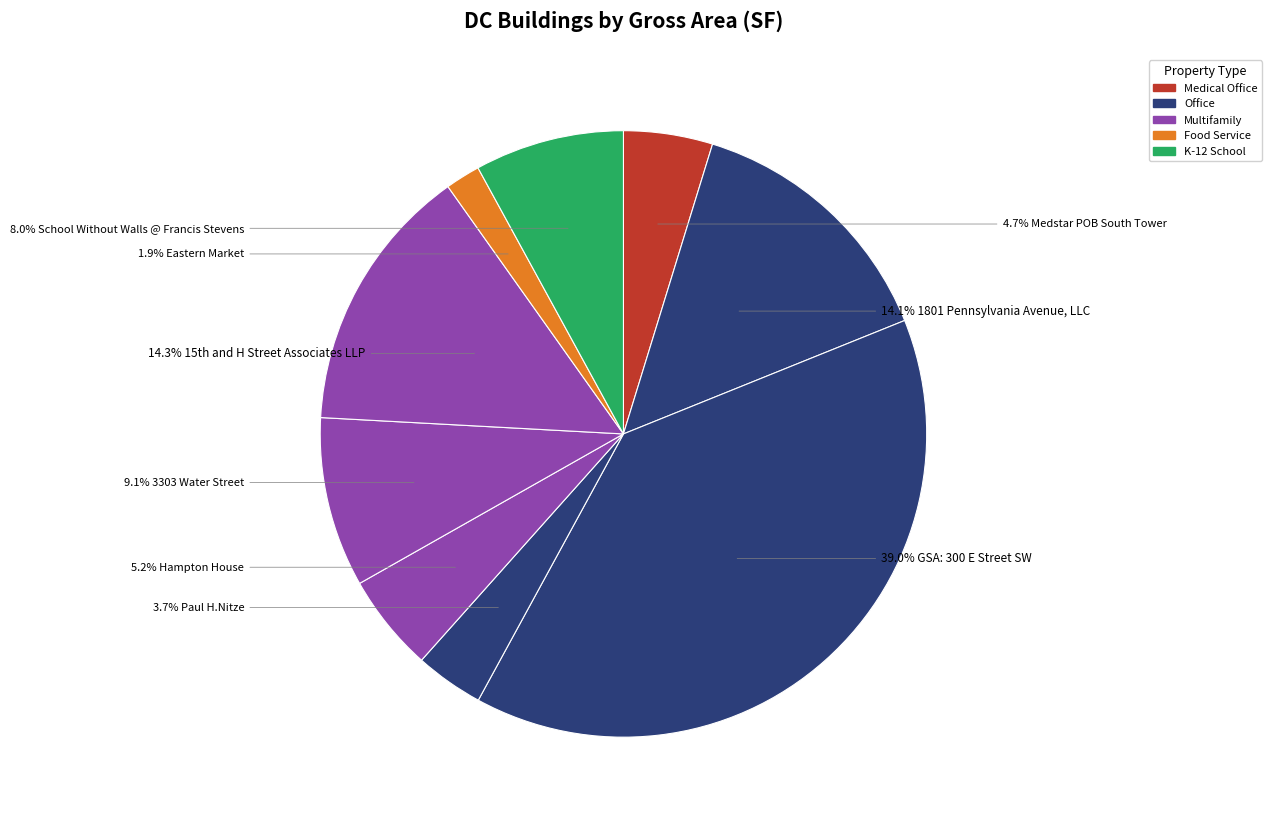

How many segments does this pie chart have?

9